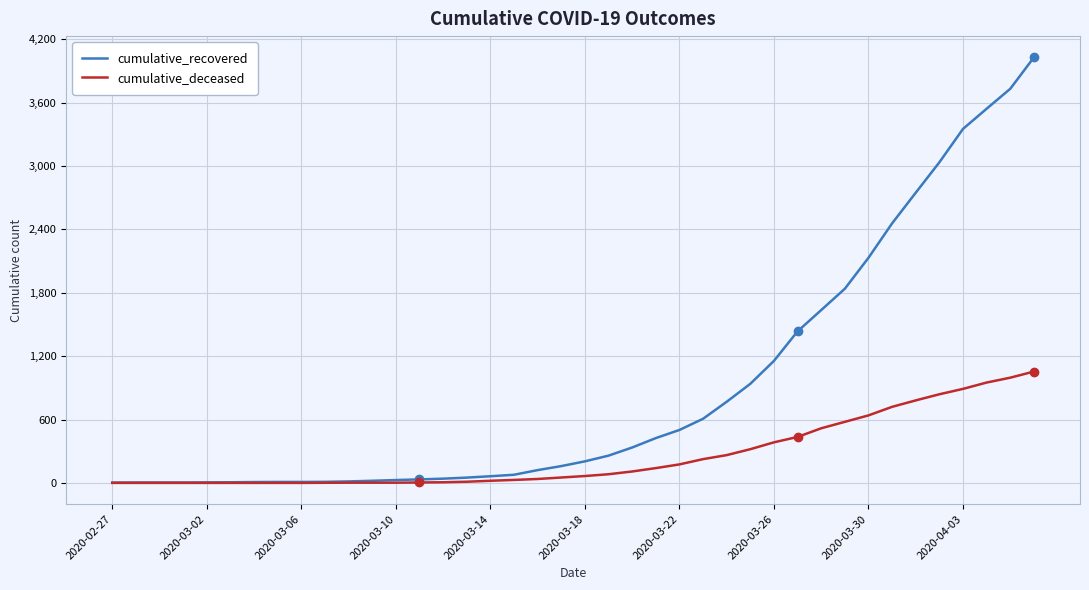

What are all the series names shown in the legend?

cumulative_recovered, cumulative_deceased